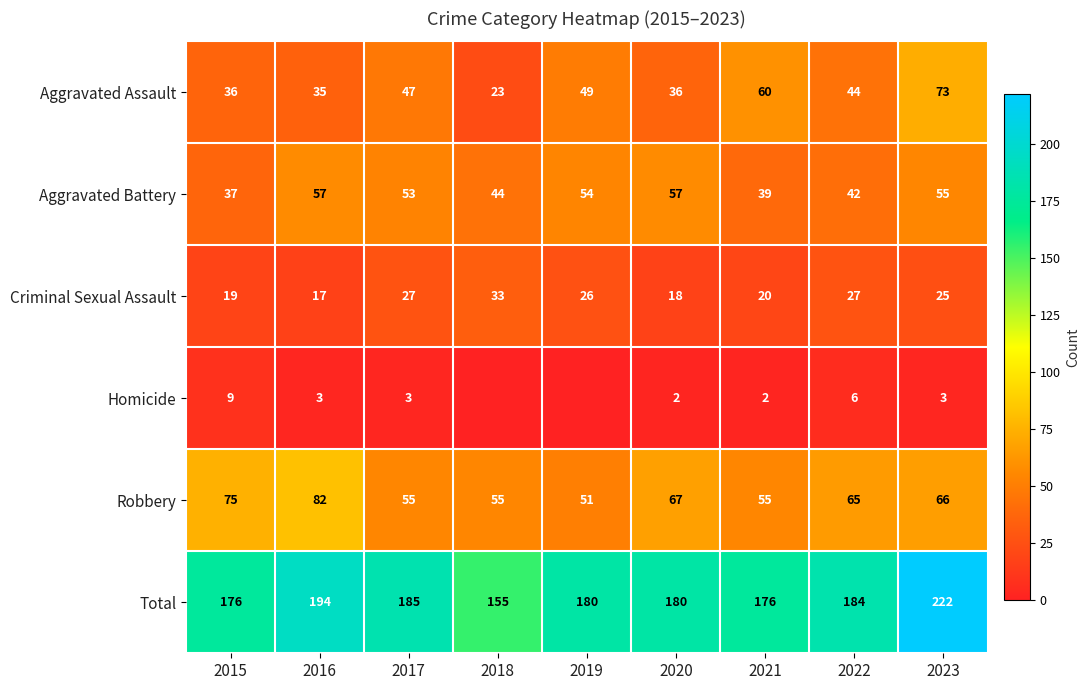

Rank the series at 2022 from lowest to highest value.

Homicide, Criminal Sexual Assault, Aggravated Battery, Aggravated Assault, Robbery, Total